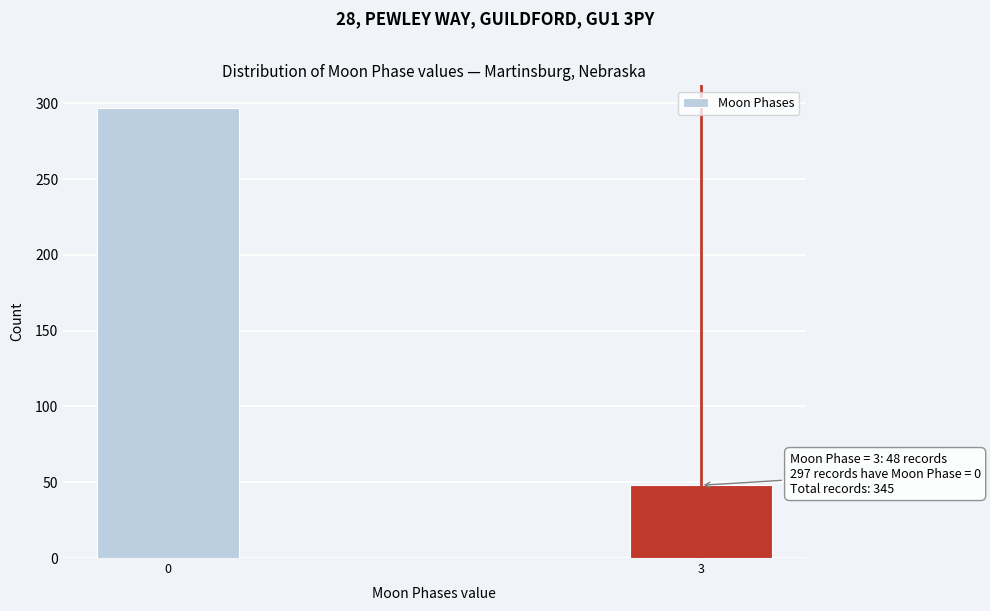

Reading left to right, list all the values displayed in this chart.

0=297	3=48